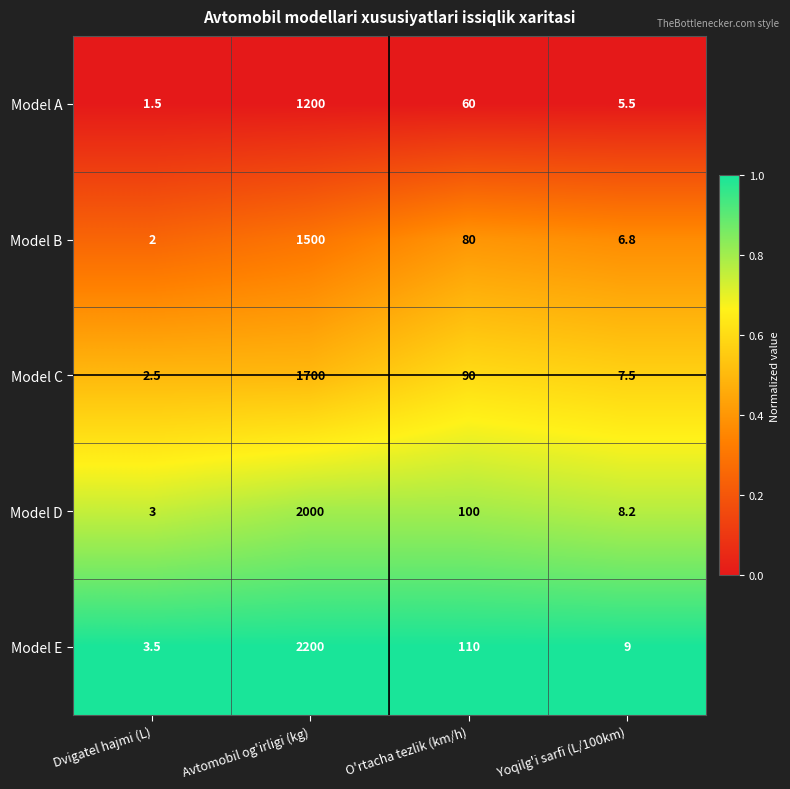

At Avtomobil og'irligi (kg), list the series in order from smallest to largest.

Model A, Model B, Model C, Model D, Model E